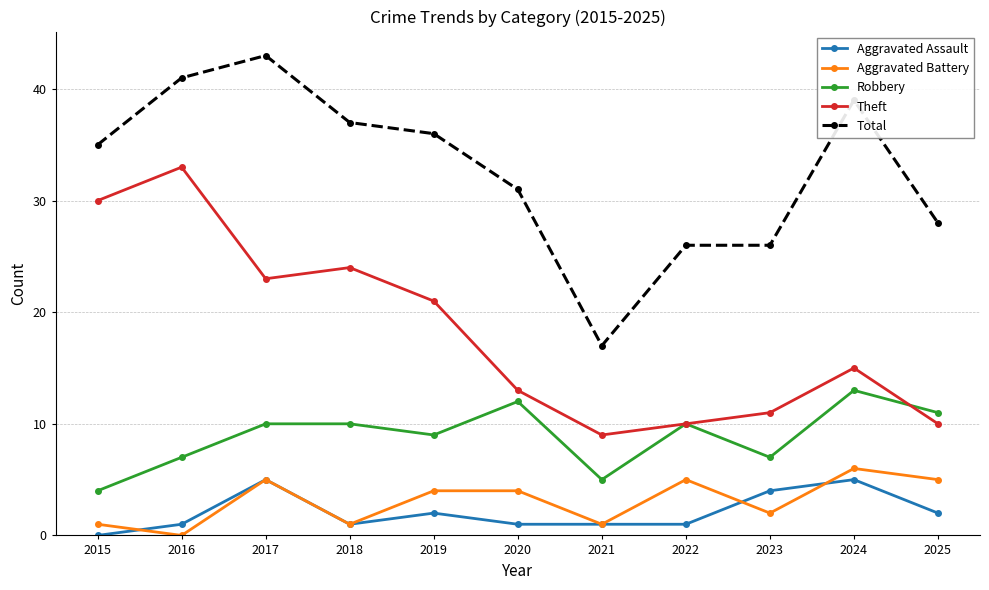

What is the approximate value of Total at 2016?

41